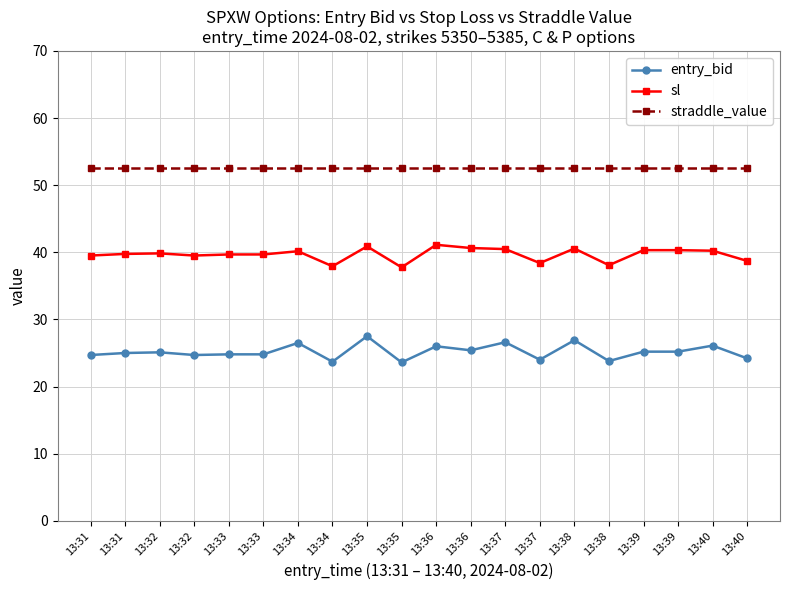

How many lines are shown in the chart?

3